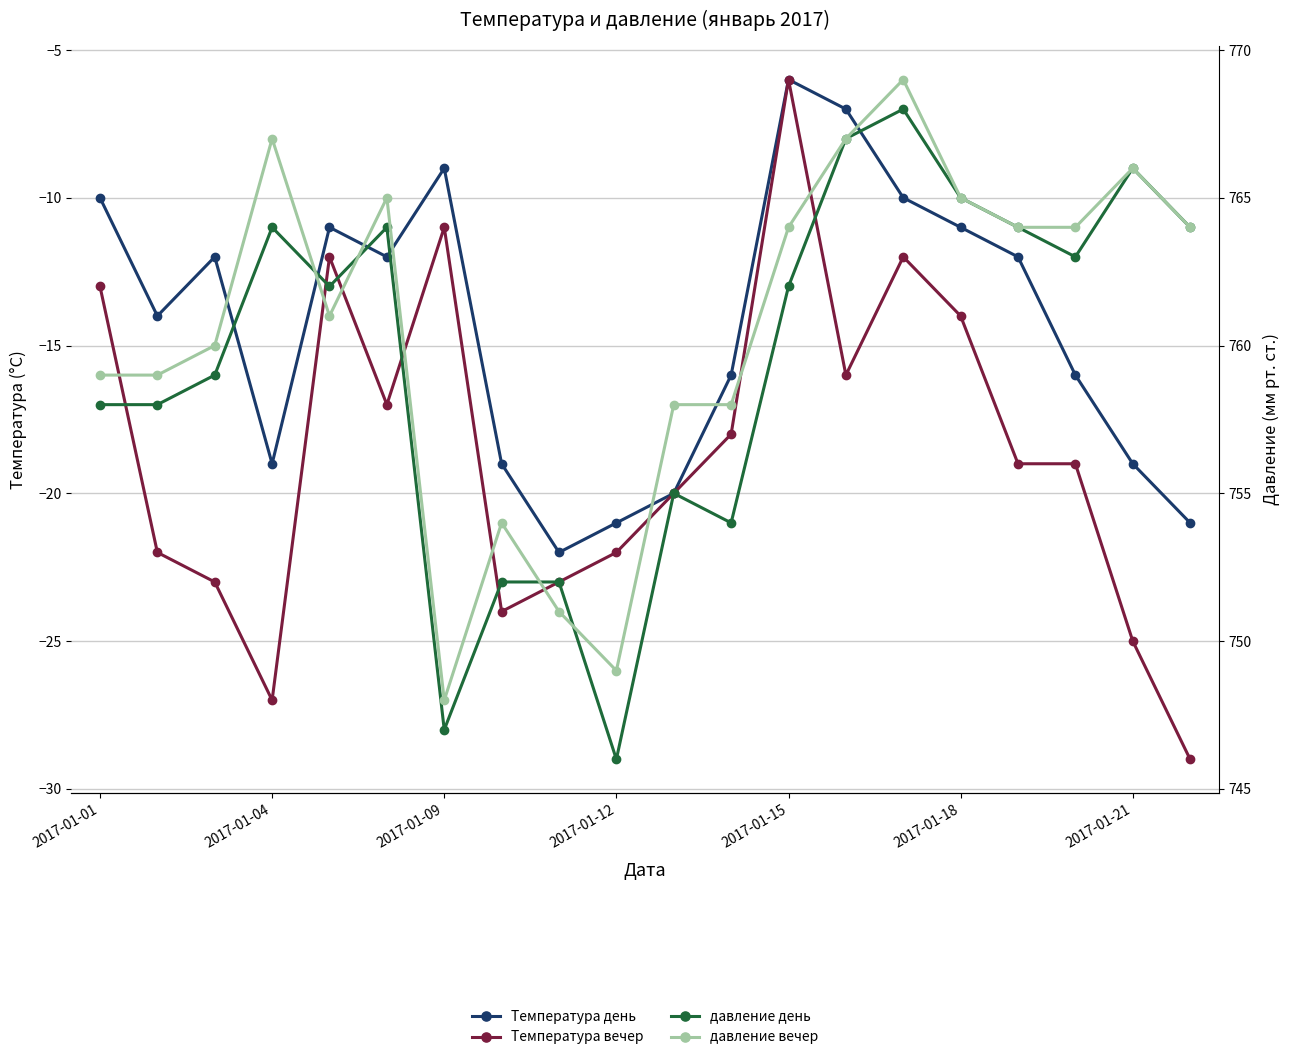

At which category is the sum across all series the highest?

14